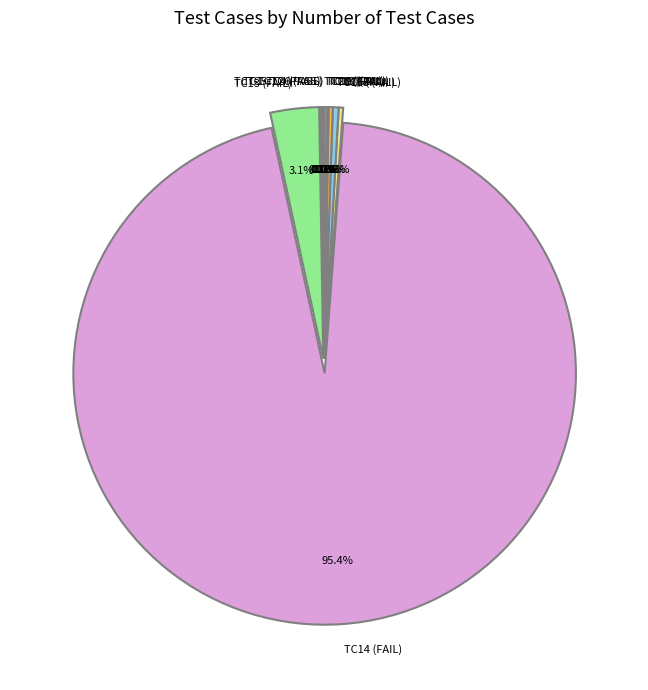

What portion of the pie excludes TC13 (FAIL)?

96.9%